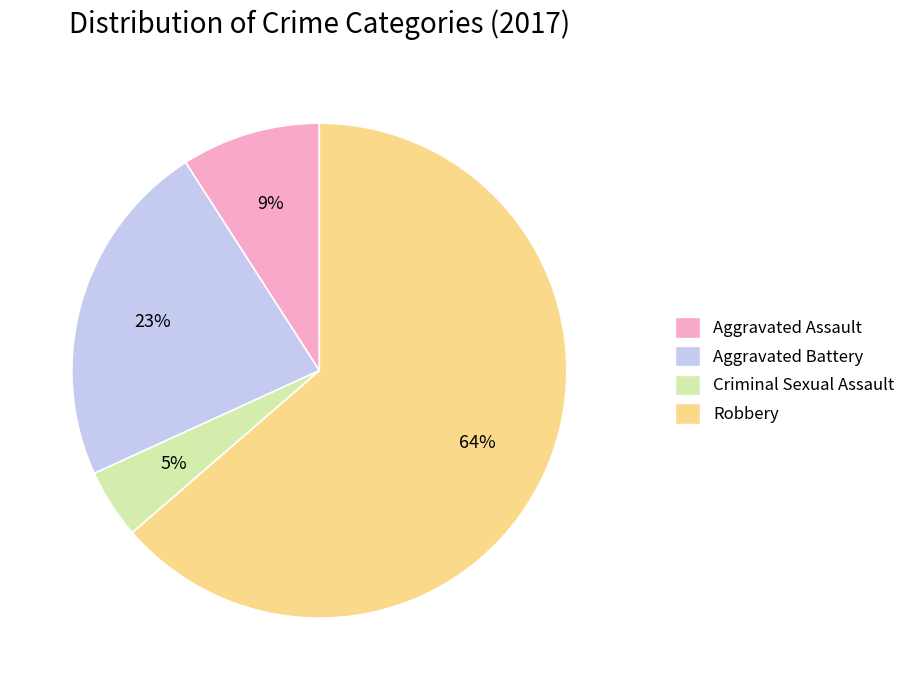

How many slices are in this pie chart?

4